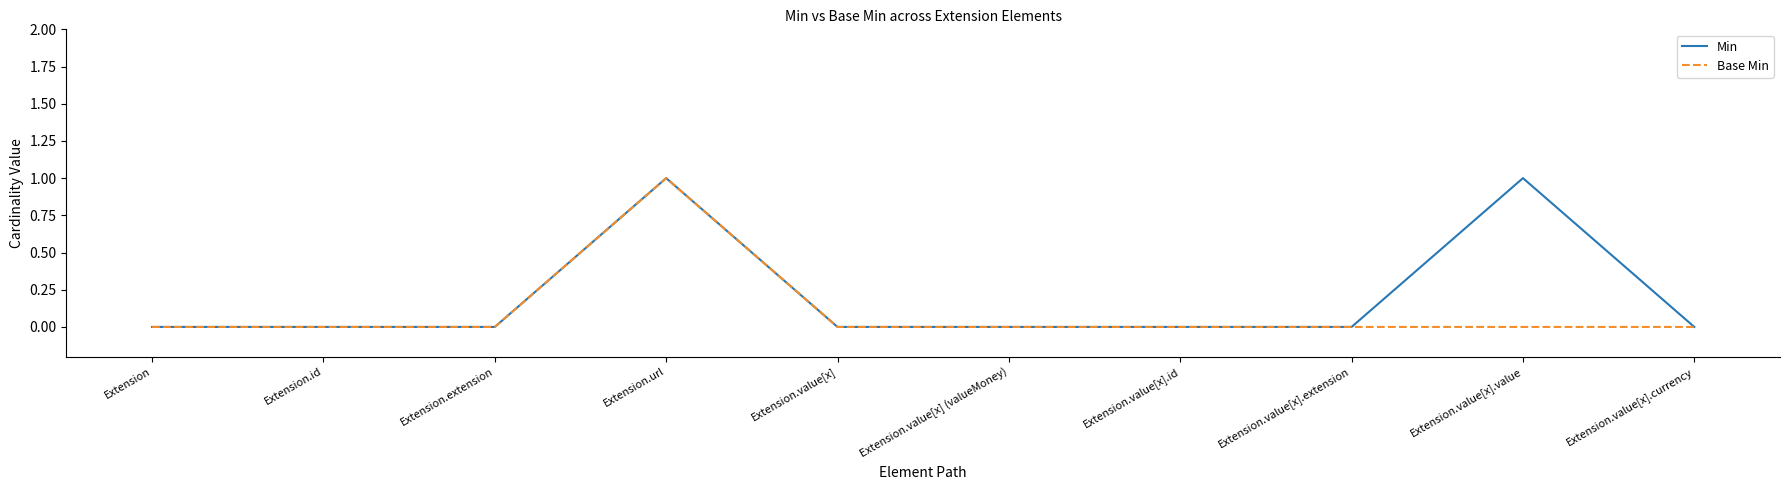

What is the highest value of the Min series?

1